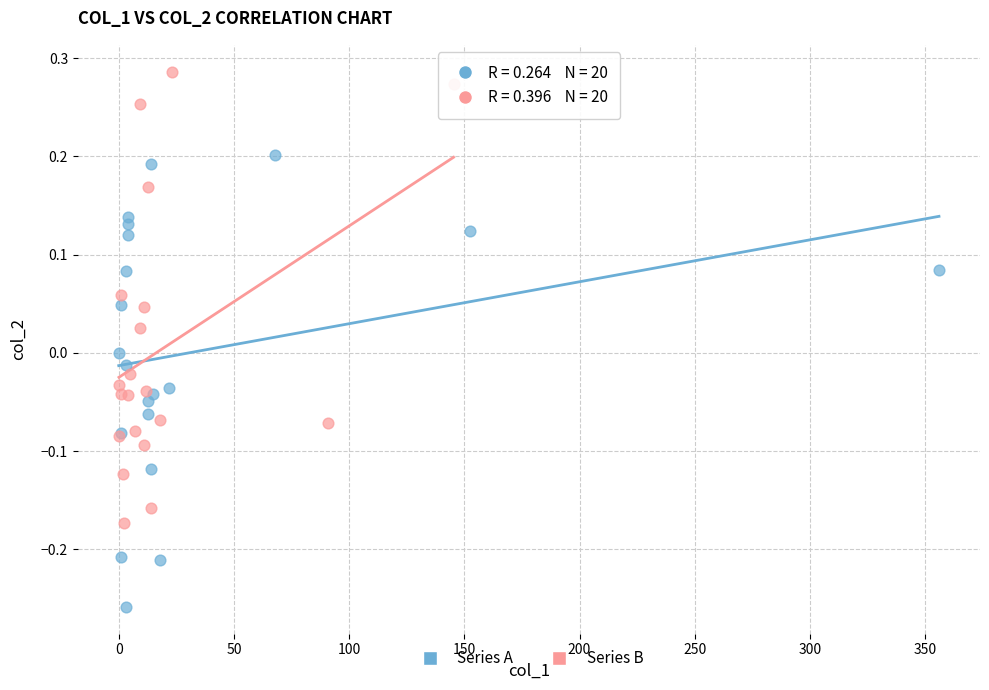

Which series contains the lowest Y value?

Series A